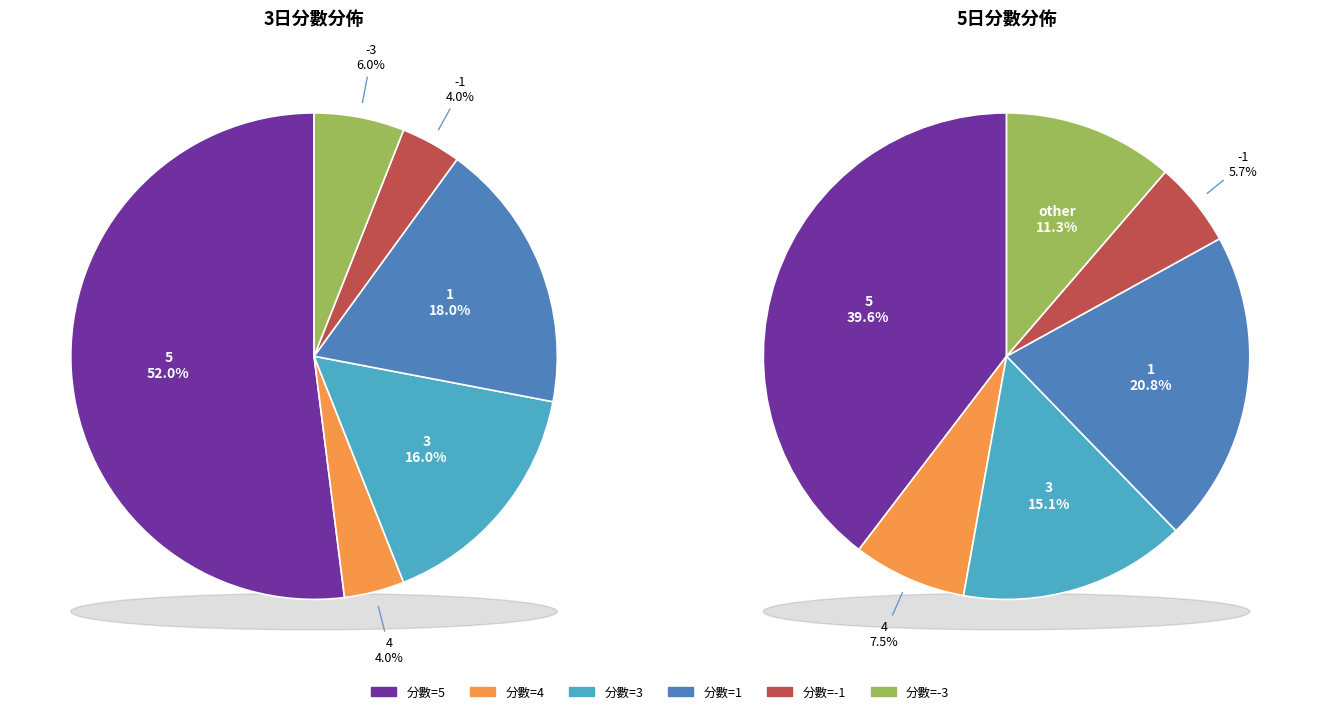

Does 連續分數<=0 represent more than half of the total?

No